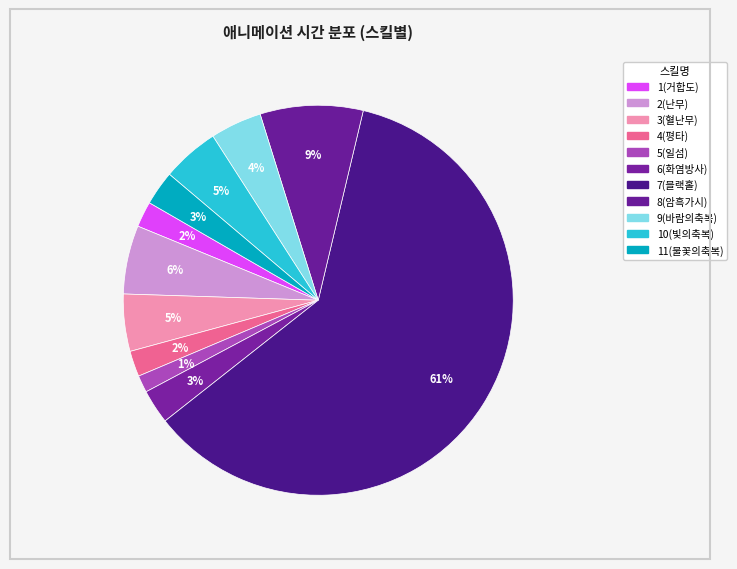

Do 9(바람의축복) and 7(블랙홀) together represent more than half of the pie?

Yes